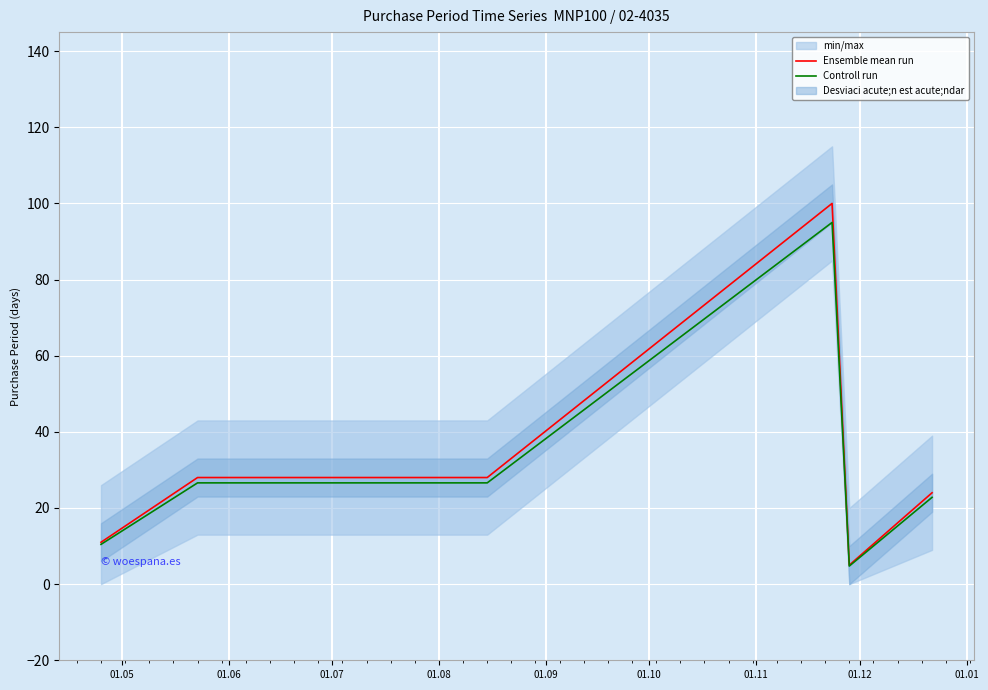

True or false: Ensemble mean run and Controll run cross at least once.

False